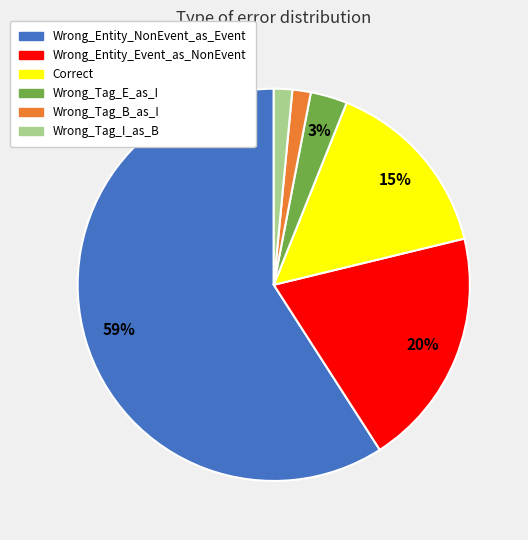

Is it true that Wrong_Tag_E_as_I is 3% of the pie?

True